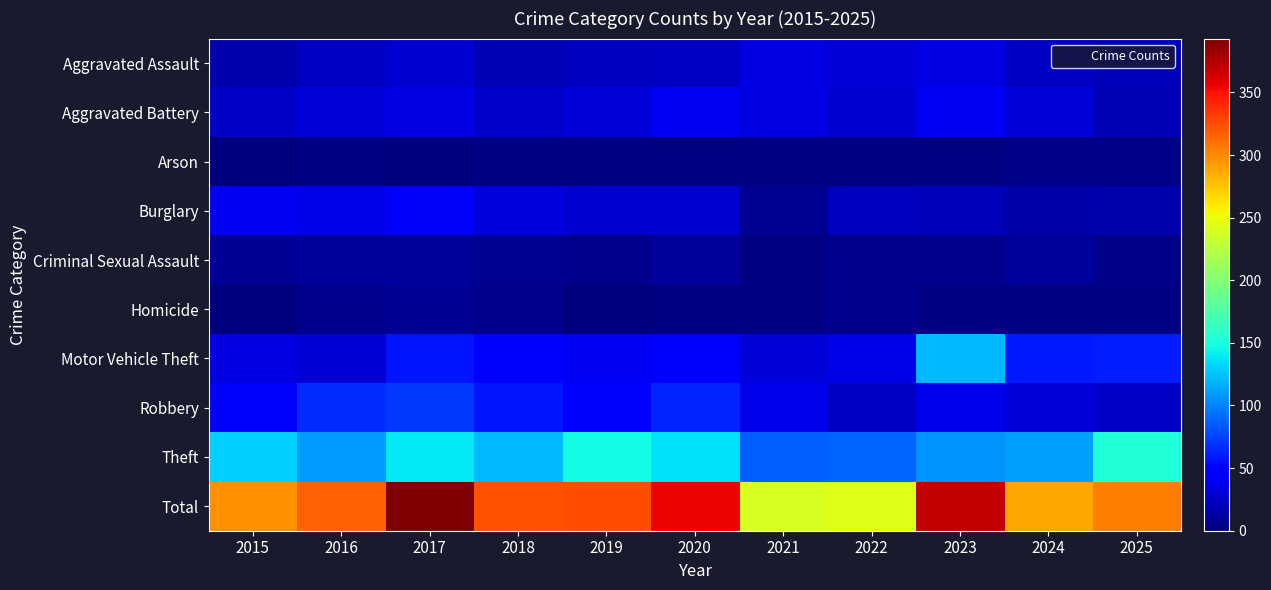

At 2024, list the series in order from smallest to largest.

Homicide, Arson, Criminal Sexual Assault, Burglary, Aggravated Assault, Aggravated Battery, Robbery, Motor Vehicle Theft, Theft, Total